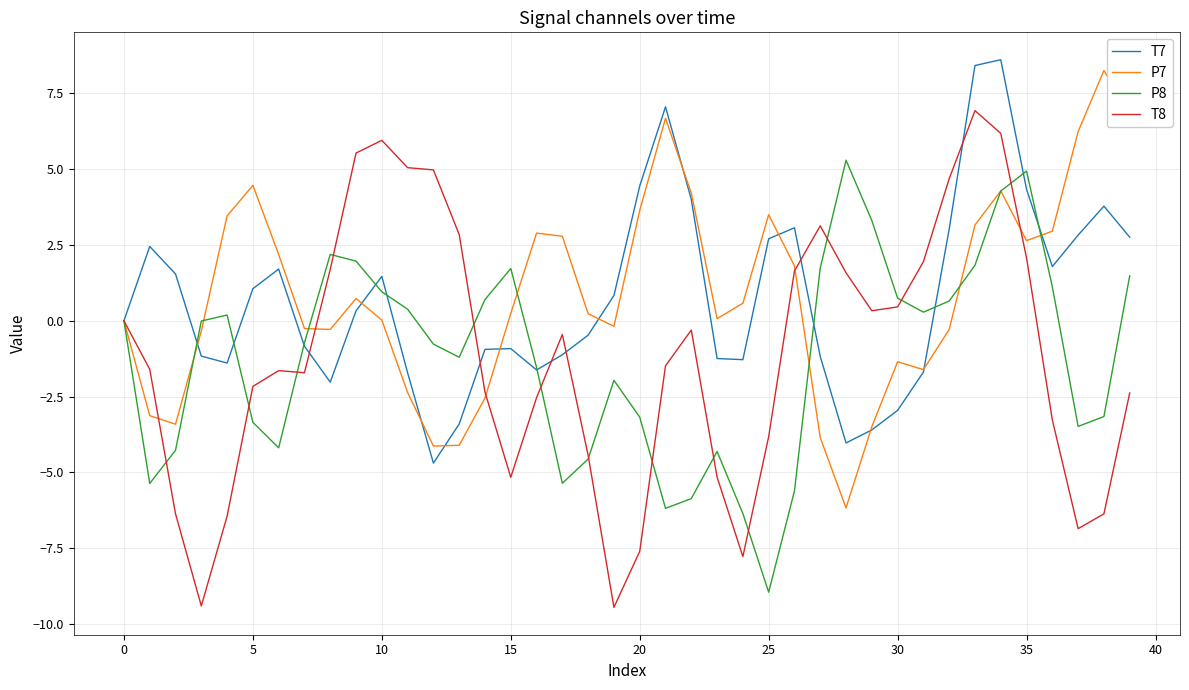

What is the maximum value for P7?

8.3